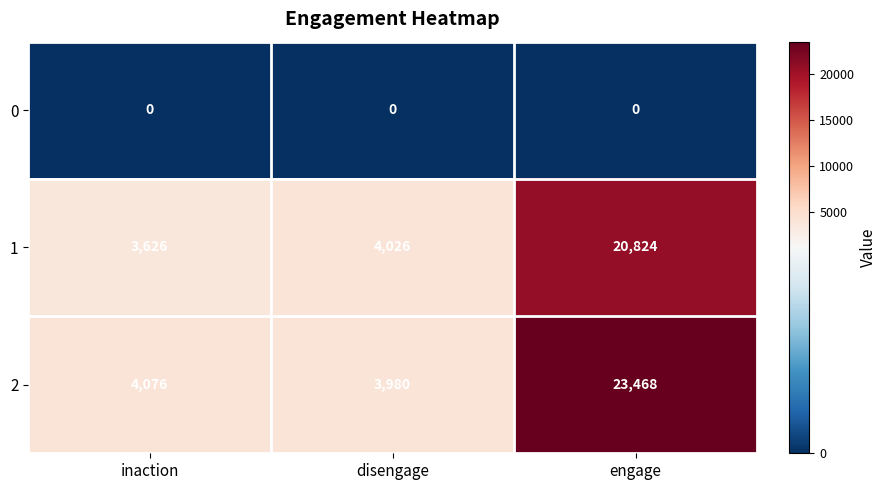

What is the spread (max minus min) of values at disengage?

4026